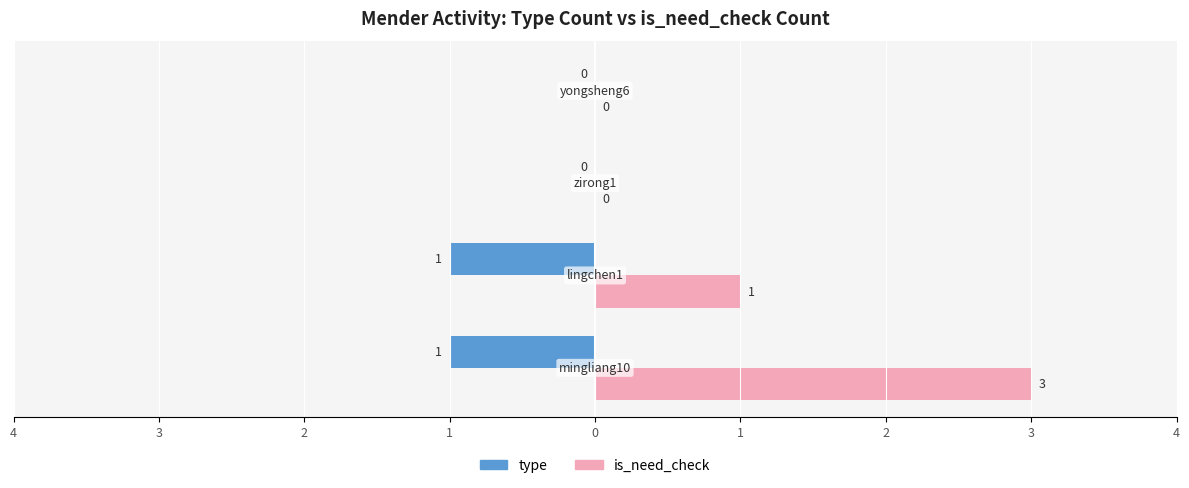

What is the maximum value shown in the chart?

3